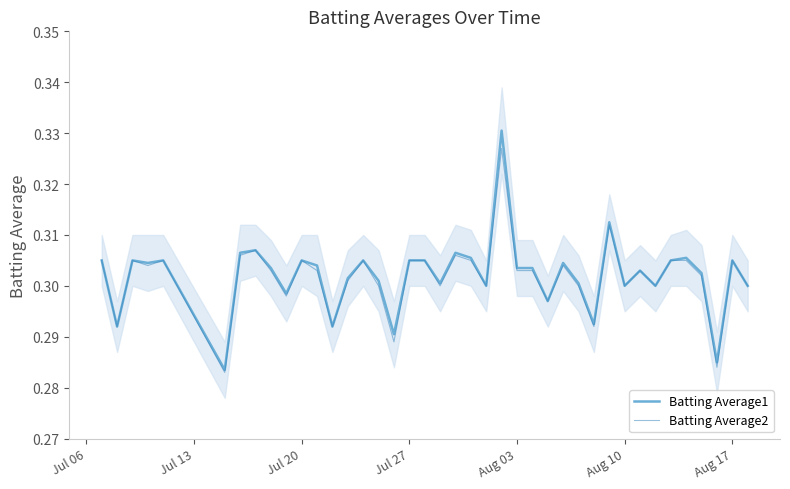

True or false: Batting Average2 has a value of 0.1 at Aug 10.

False